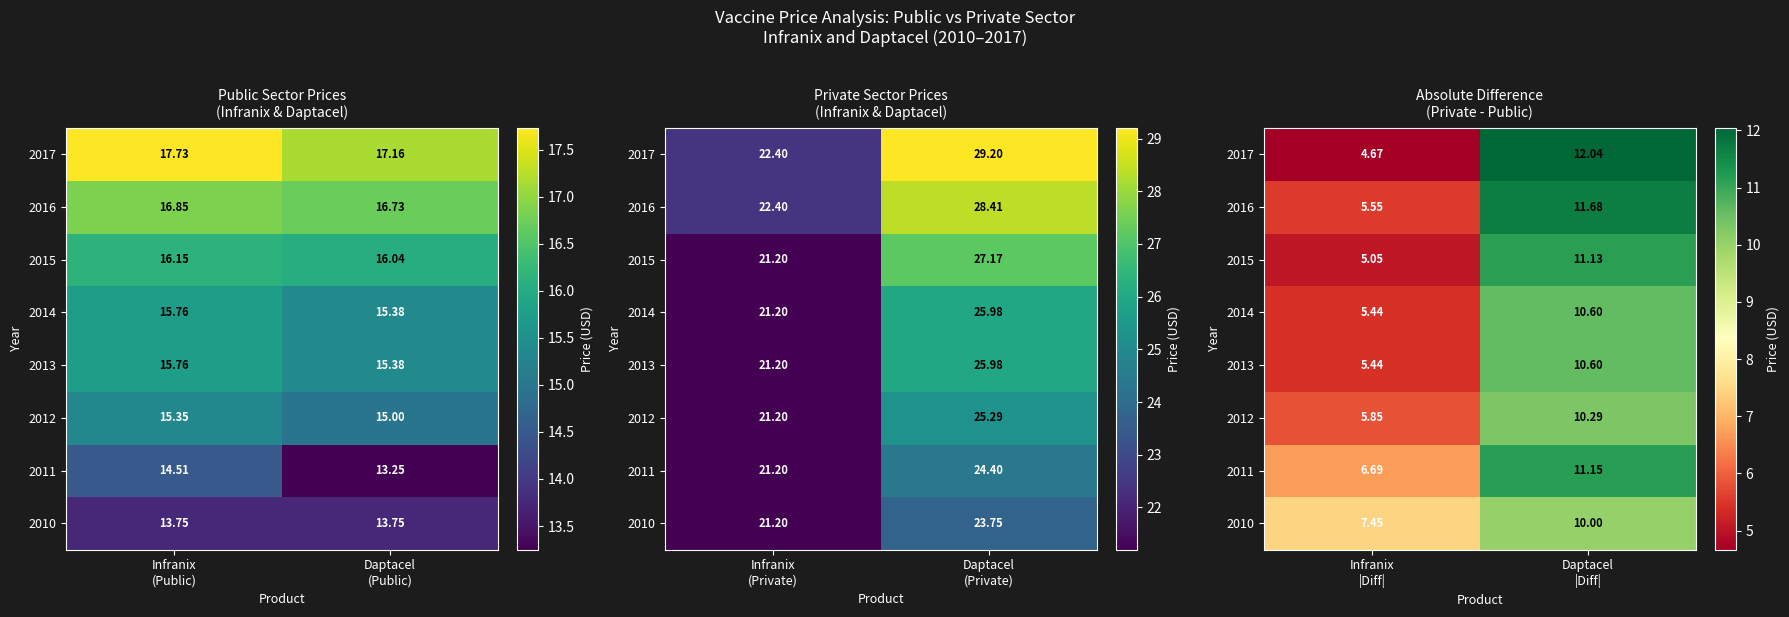

What is the minimum value shown in the chart?

4.7